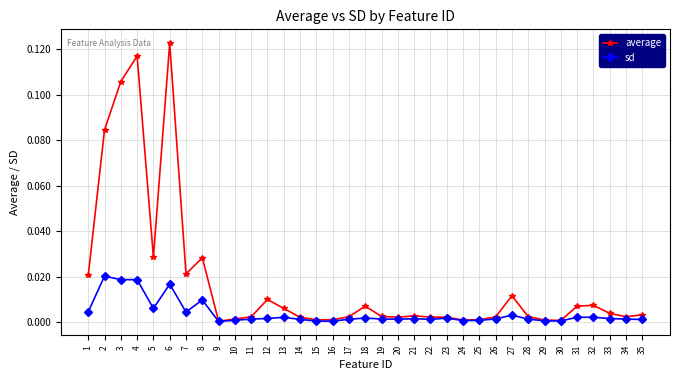

True or false: sd has more than 1 points higher than both neighbors.

True